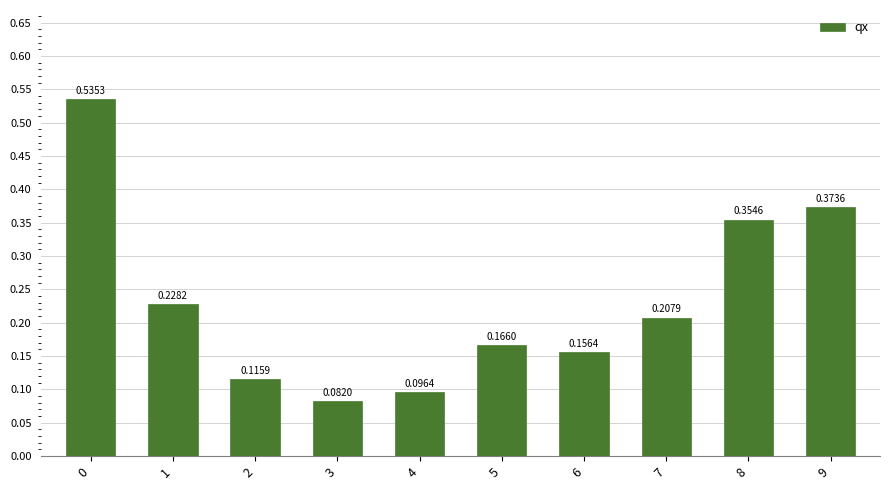

List the labels in order of value, largest first.

0, 9, 8, 1, 7, 5, 6, 2, 4, 3